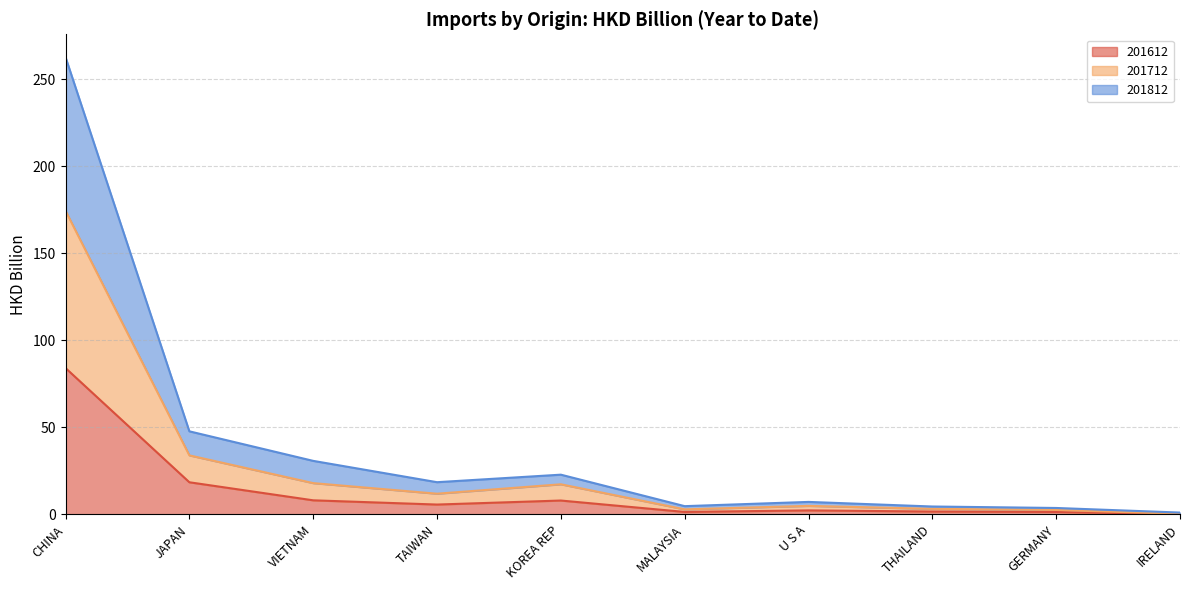

At which category is the sum across all series the highest?

CHINA